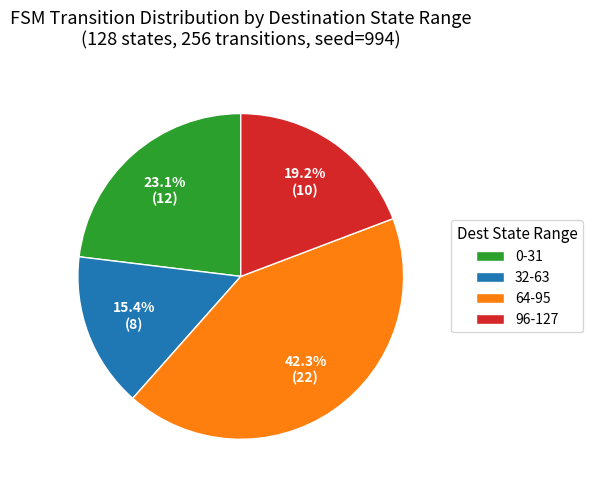

Does 32-63 represent more than half of the total?

No